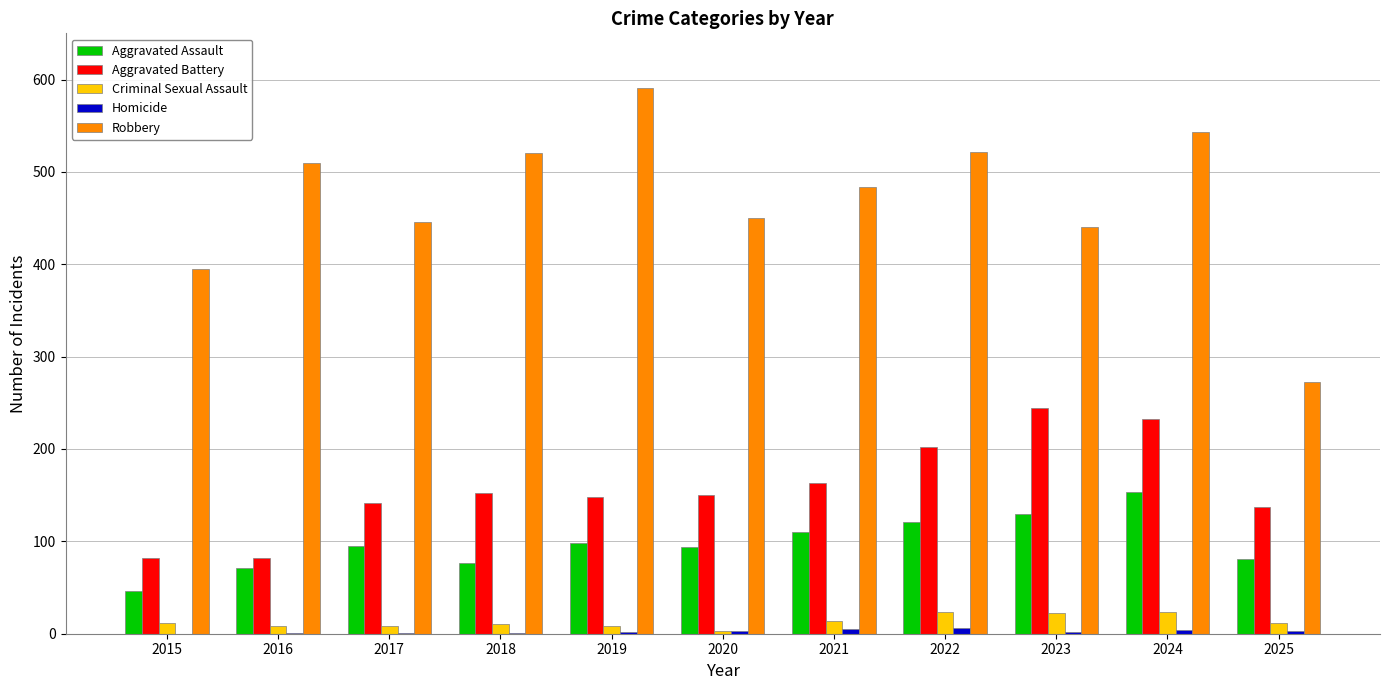

Are the bars grouped side by side (vs. stacked)?

Yes